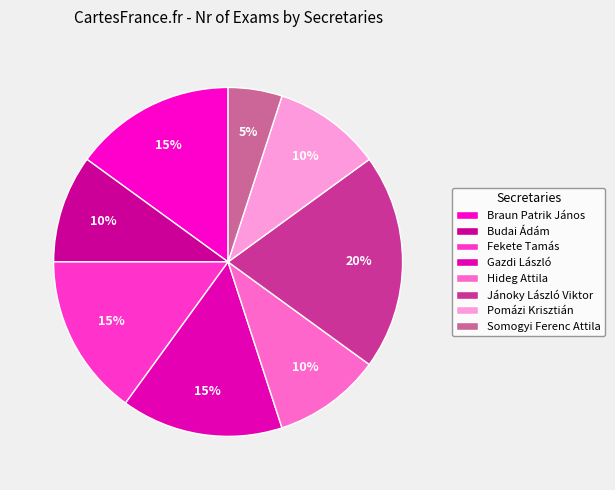

Combined, do Gazdi László and Hideg Attila account for over 50%?

No